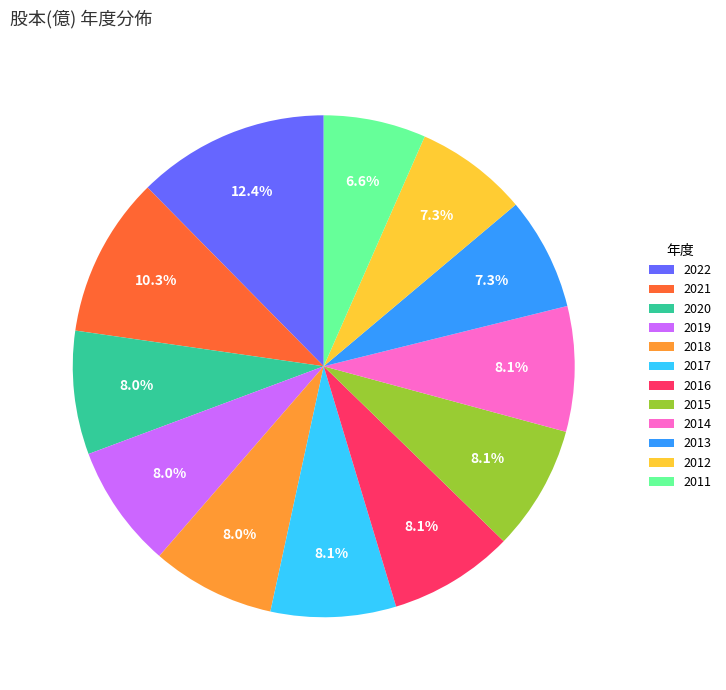

Do 2020 and 2017 together represent more than half of the pie?

No